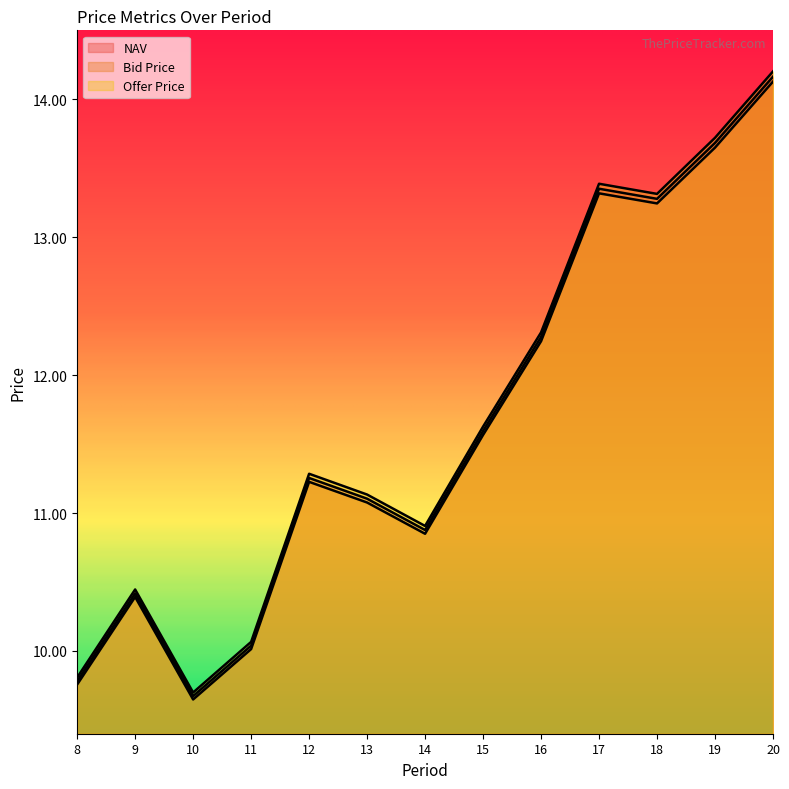

How many lines are shown in the chart?

3